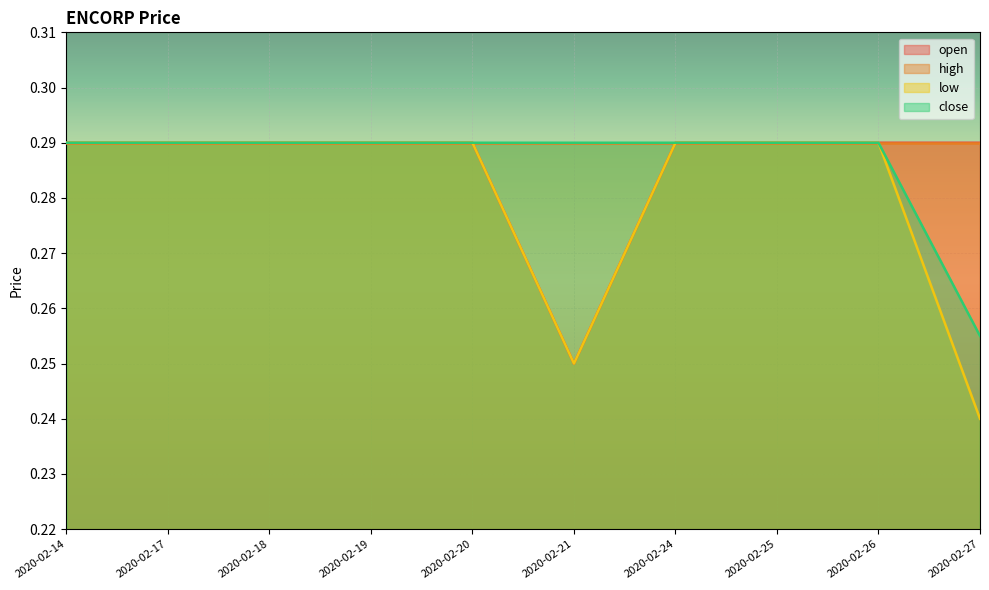

True or false: open has a value of 0.3 at 2020-02-27.

True